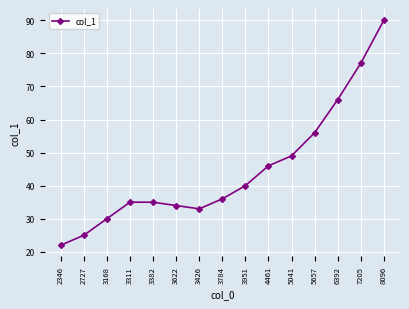

What position from the left is 6392?

13